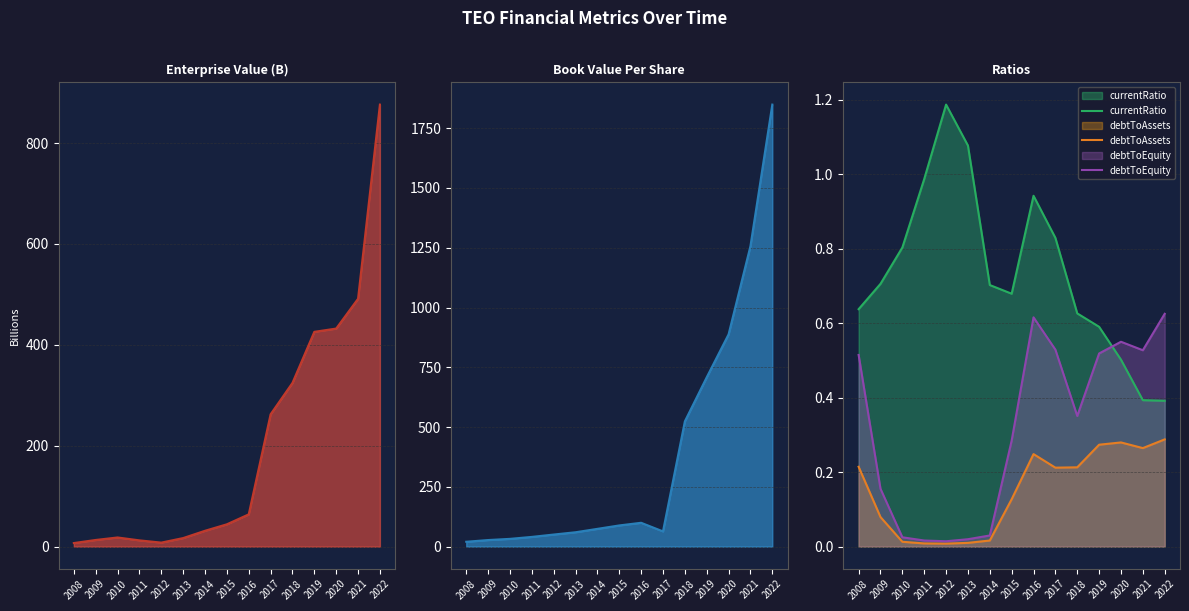

Is the value of EnterpriseValue at 2012 greater than the value of bookValuePerShare at 2017?

No